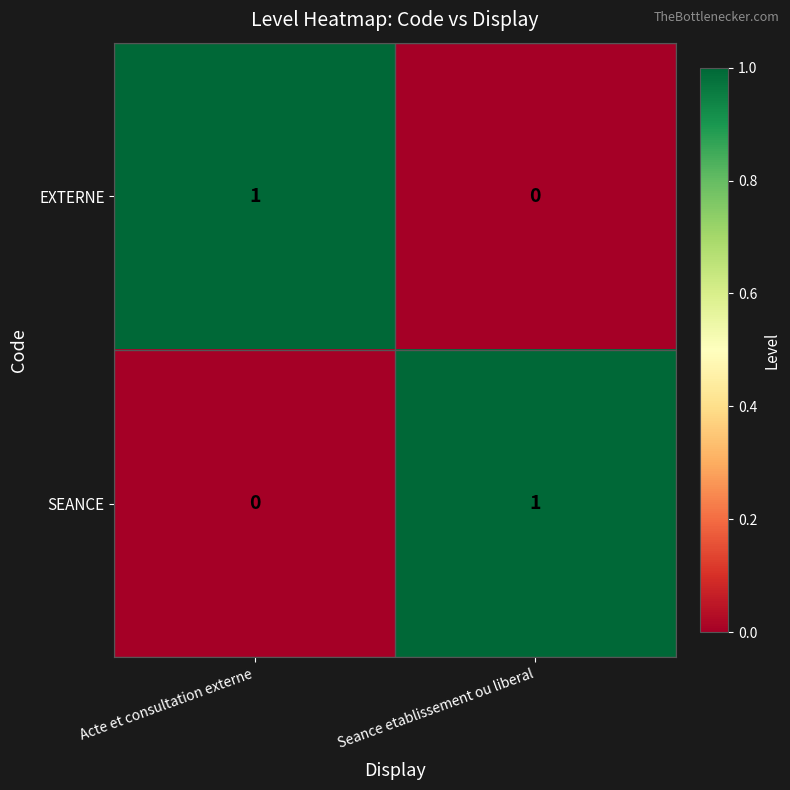

Rank the series at Seance etablissement ou liberal from highest to lowest value.

SEANCE, EXTERNE